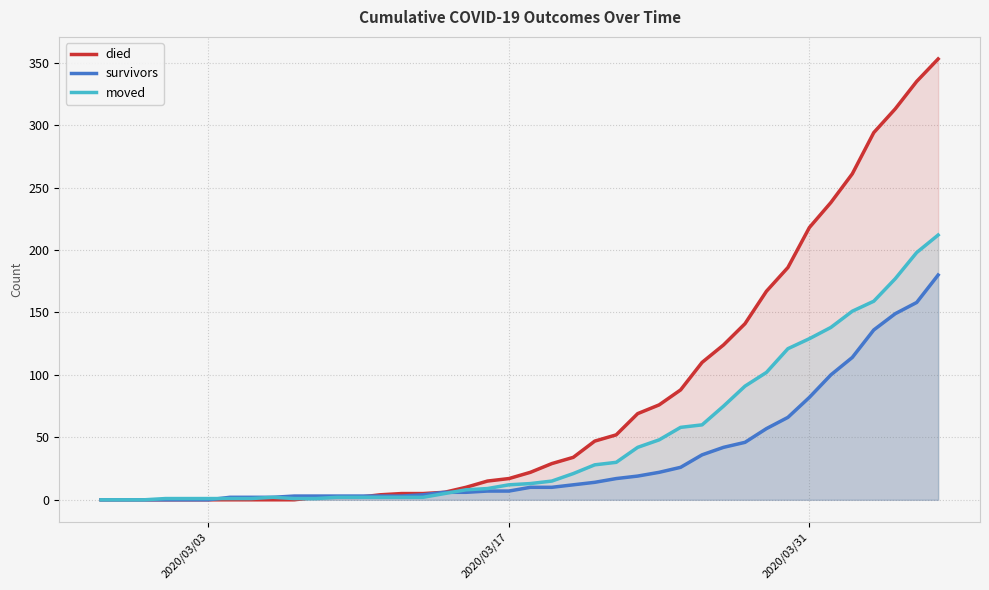

What is the value of the died point at the 17th from the left?

6